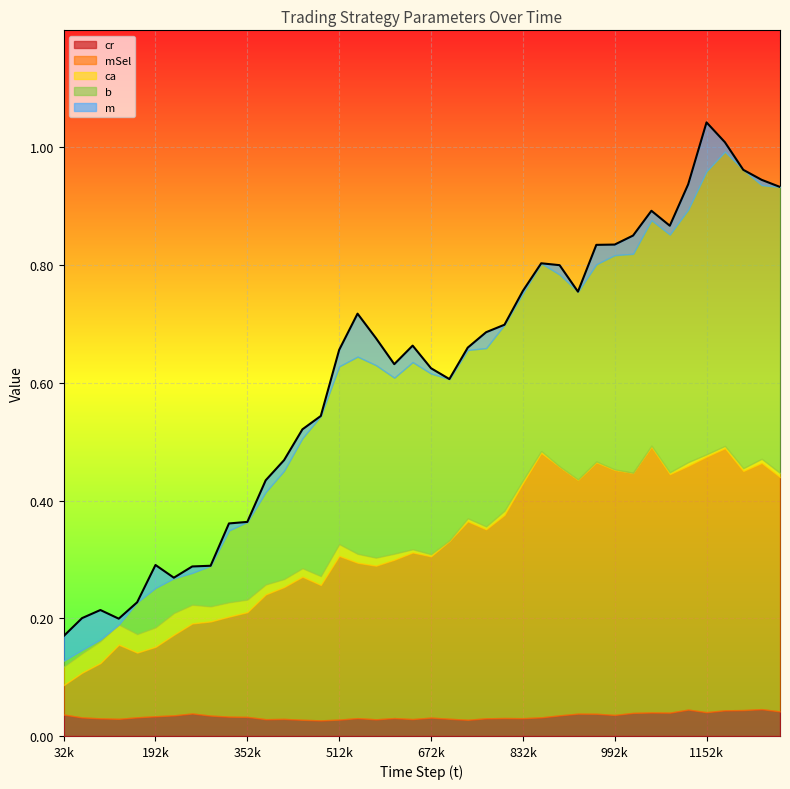

The b series shows 0.2 at 864239. True or false?

False